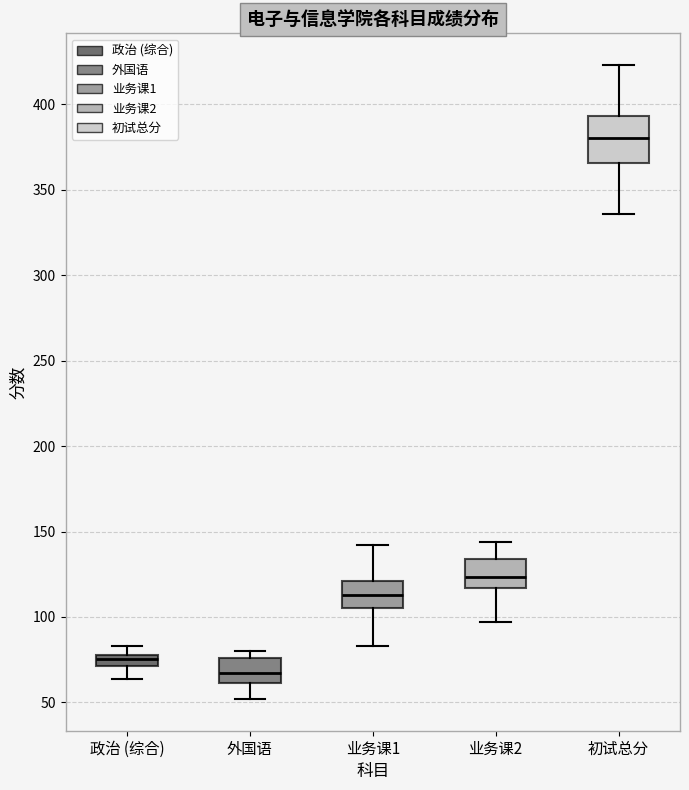

Which box's median line is the highest?

初试总分